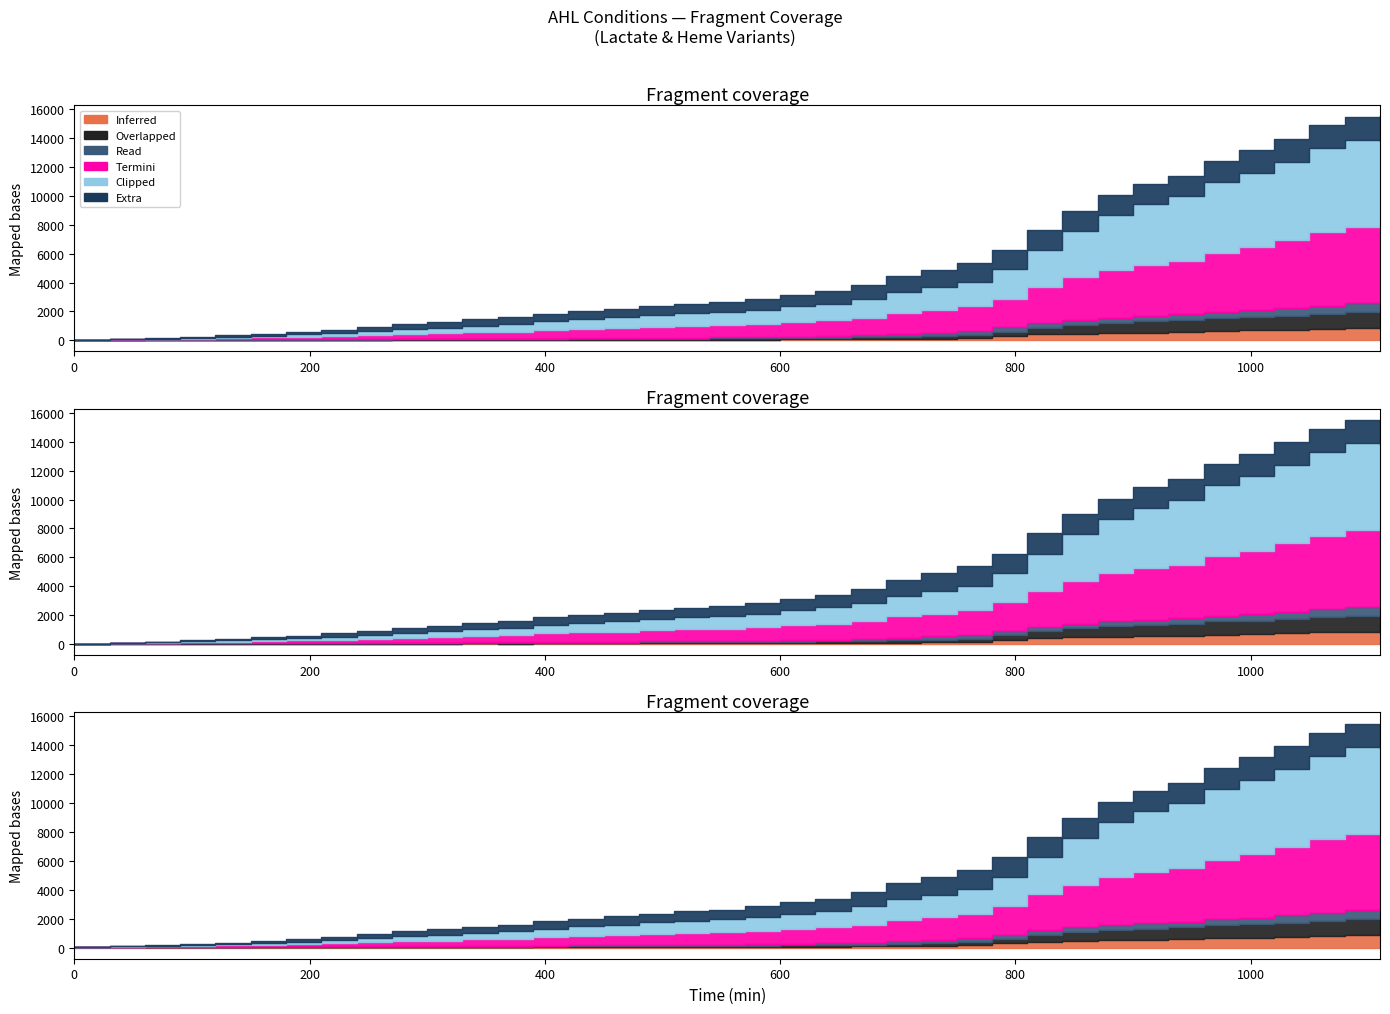

The value of Lactate=10mM Heme=2uM (AHL=1) at 60 is 45. True or false?

False